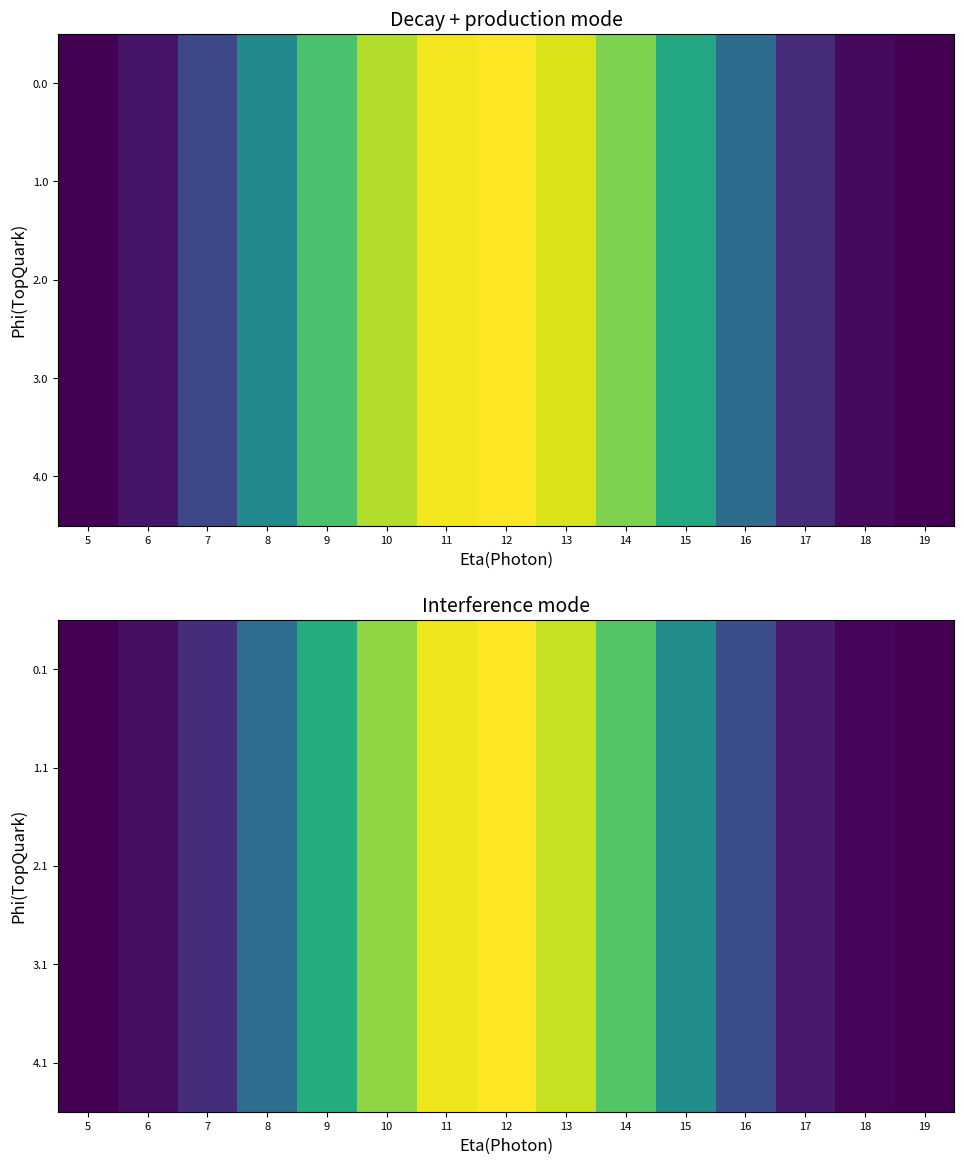

Is it true that 2.1 equals 21.4 at 16?

False